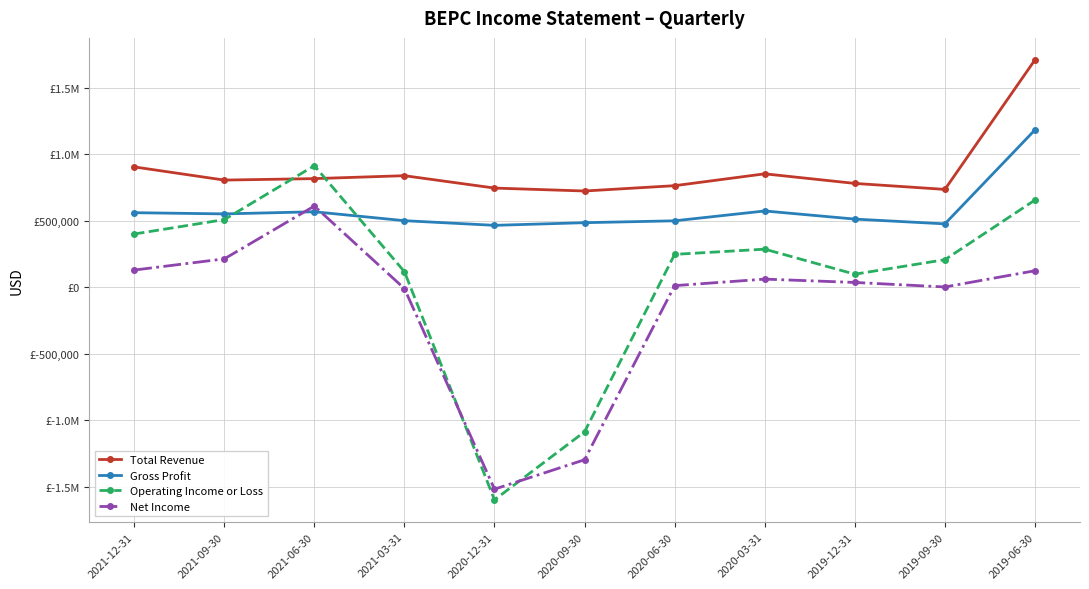

What is the approximate value of Gross Profit at 2020-06-30, to the nearest 10?

500000